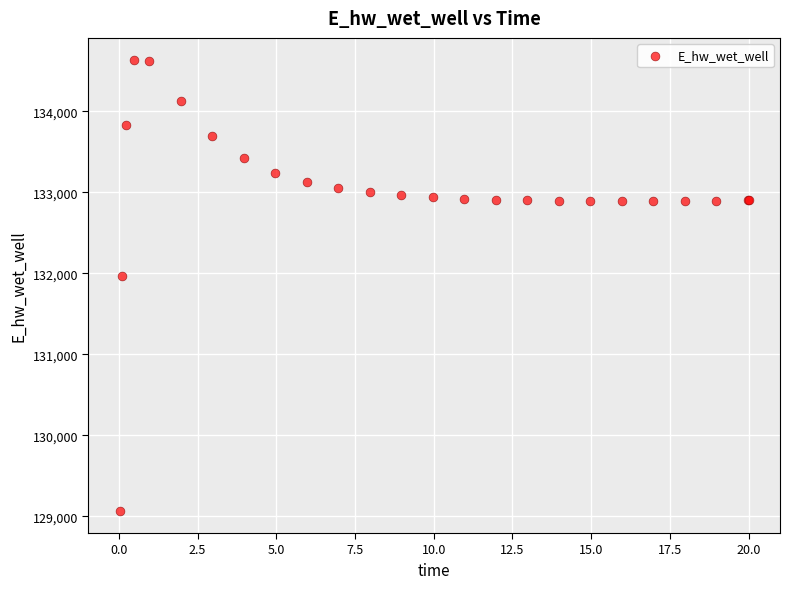

What Y value in the scatter plot is closest to 131848?

131969.8